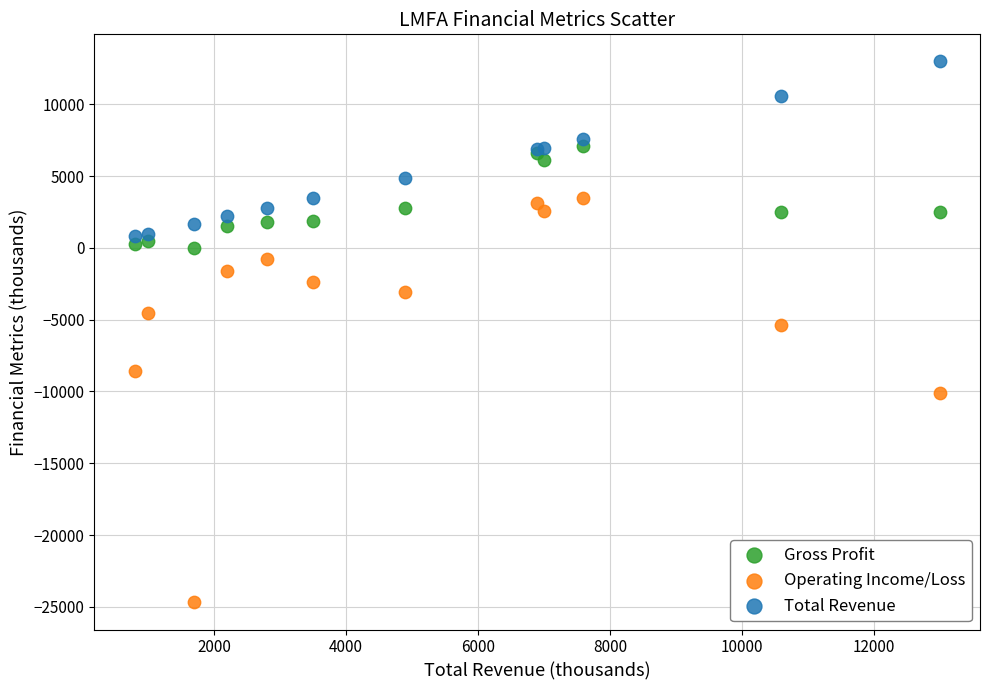

Across all series, what Y value is closest to -5850?

-5400